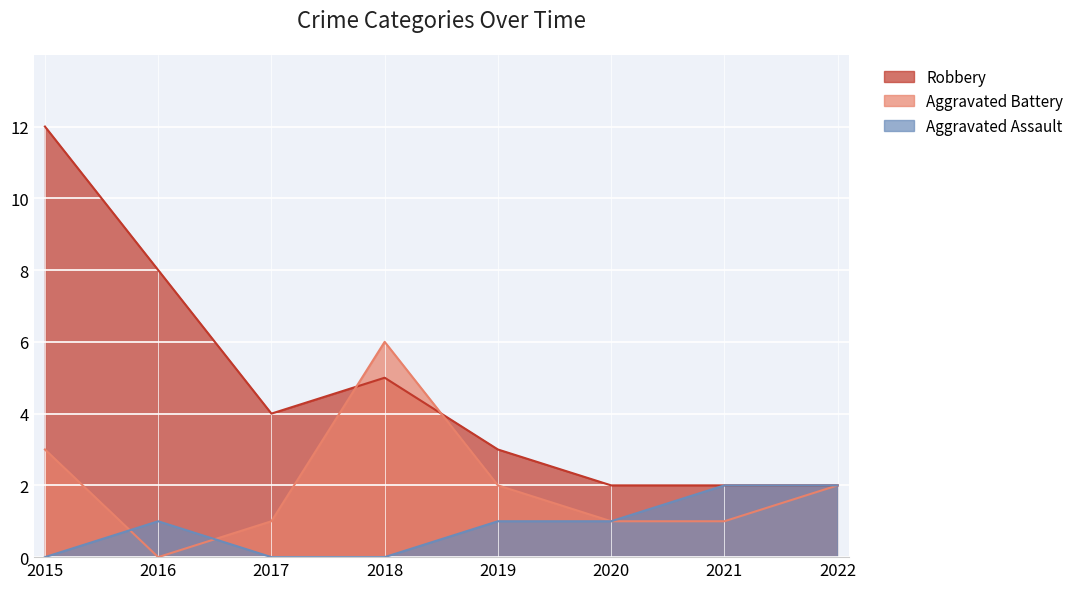

Where is the first local minimum for Aggravated Battery?

2016